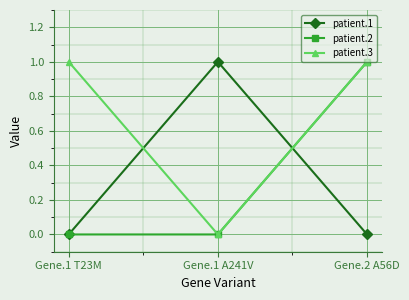

Reading right to left, extract all data points from this chart.

patient.1: Gene.2 A56D=0	Gene.1 A241V=1	Gene.1 T23M=0
patient.2: Gene.2 A56D=1	Gene.1 A241V=0	Gene.1 T23M=0
patient.3: Gene.2 A56D=1	Gene.1 A241V=0	Gene.1 T23M=1